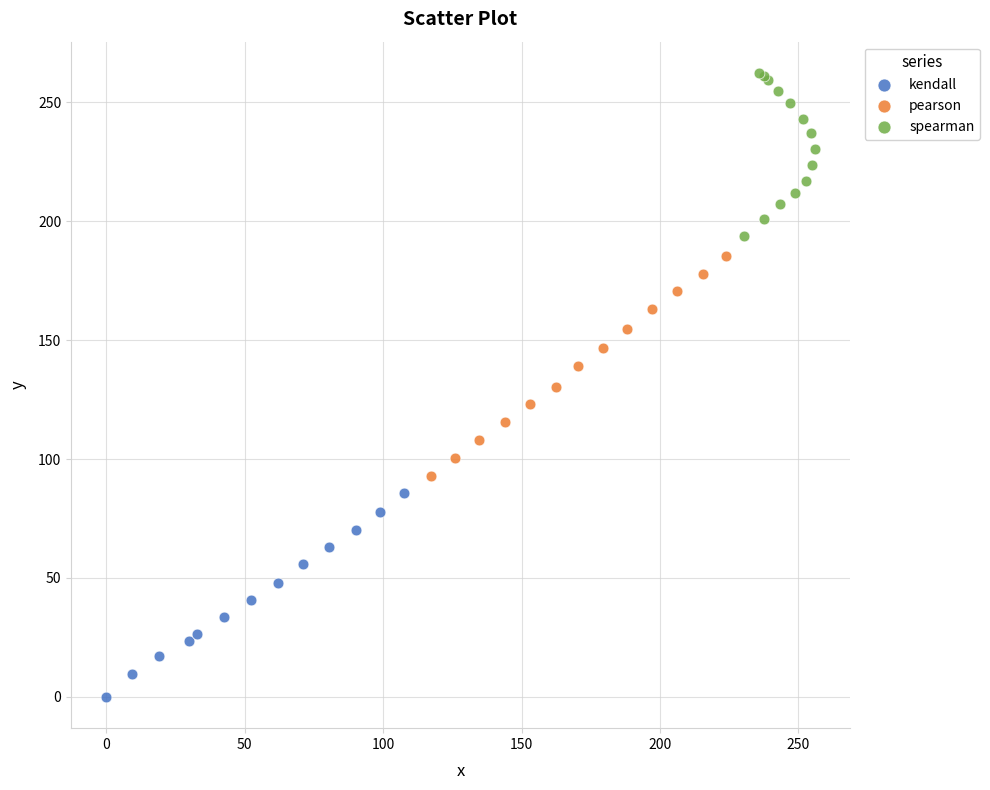

Which series reaches the maximum Y coordinate?

spearman